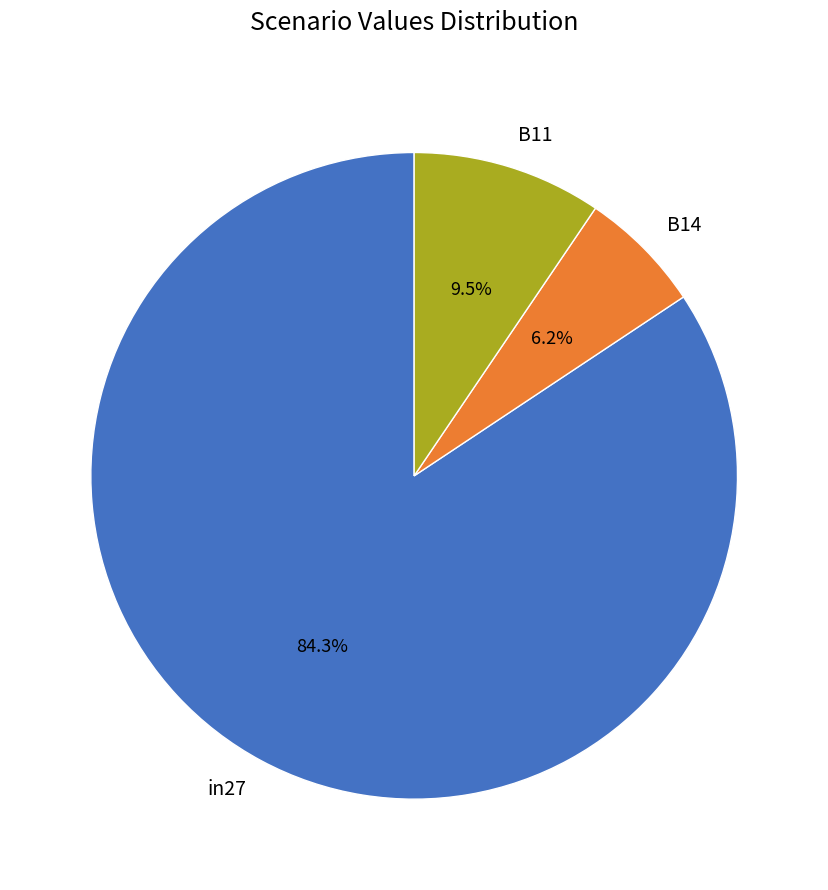

Combined, what portion of the pie is in27 and B11?

93.8%